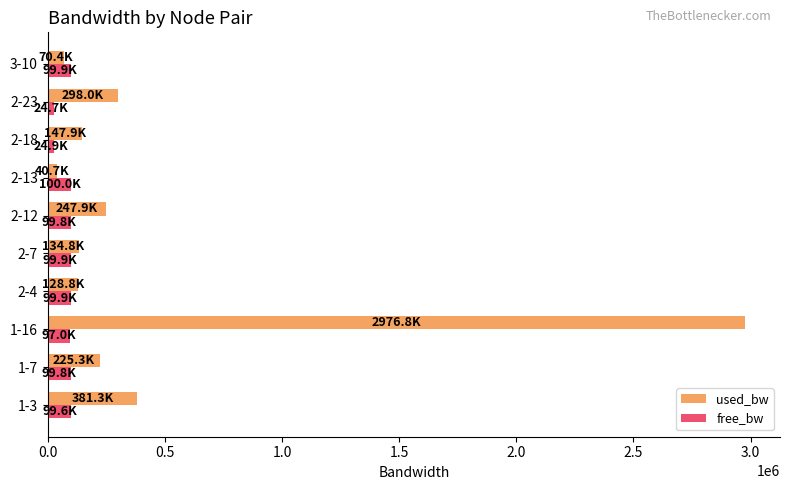

List the series in order of their peak value, lowest first.

free_bw, used_bw